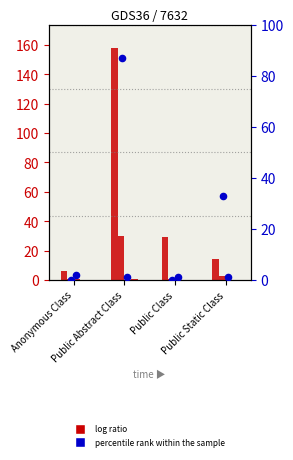

At how many categories does at least one series exceed 109?

1